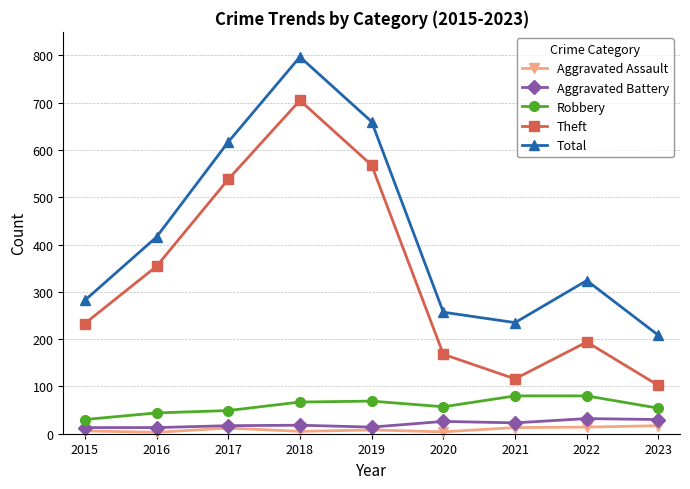

What is the greatest value displayed?

797